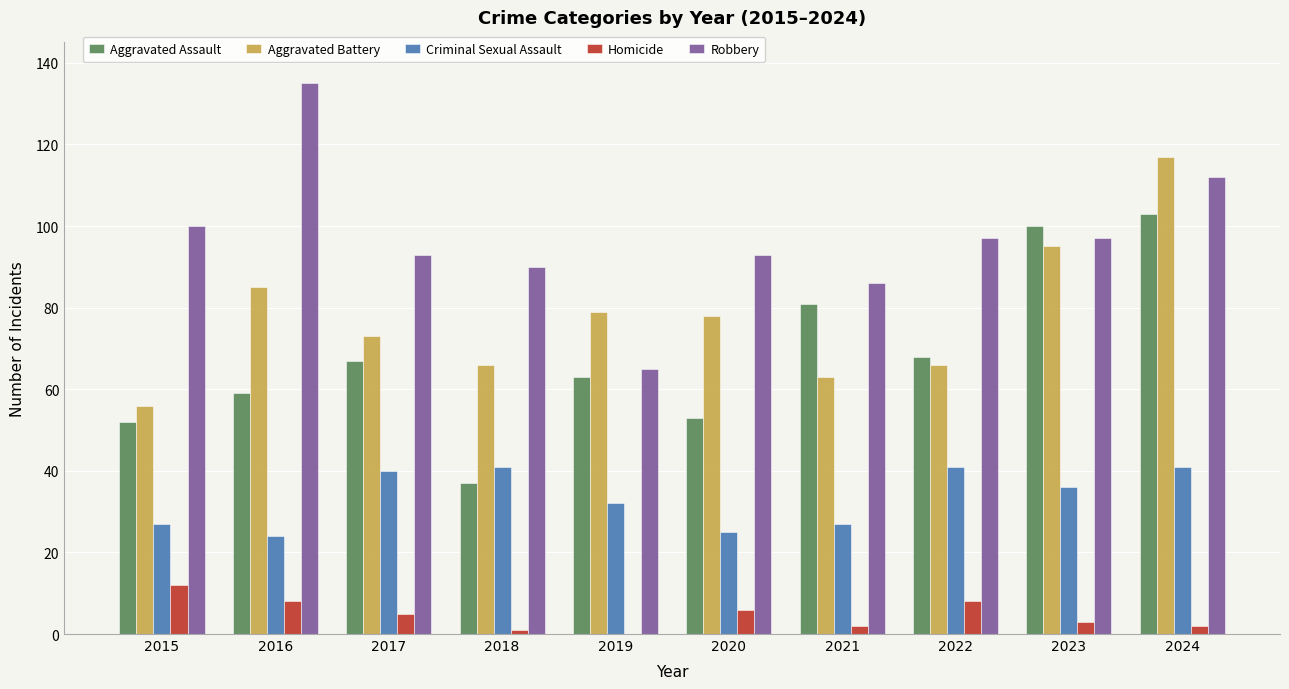

Which series has the largest total across all categories?

Robbery